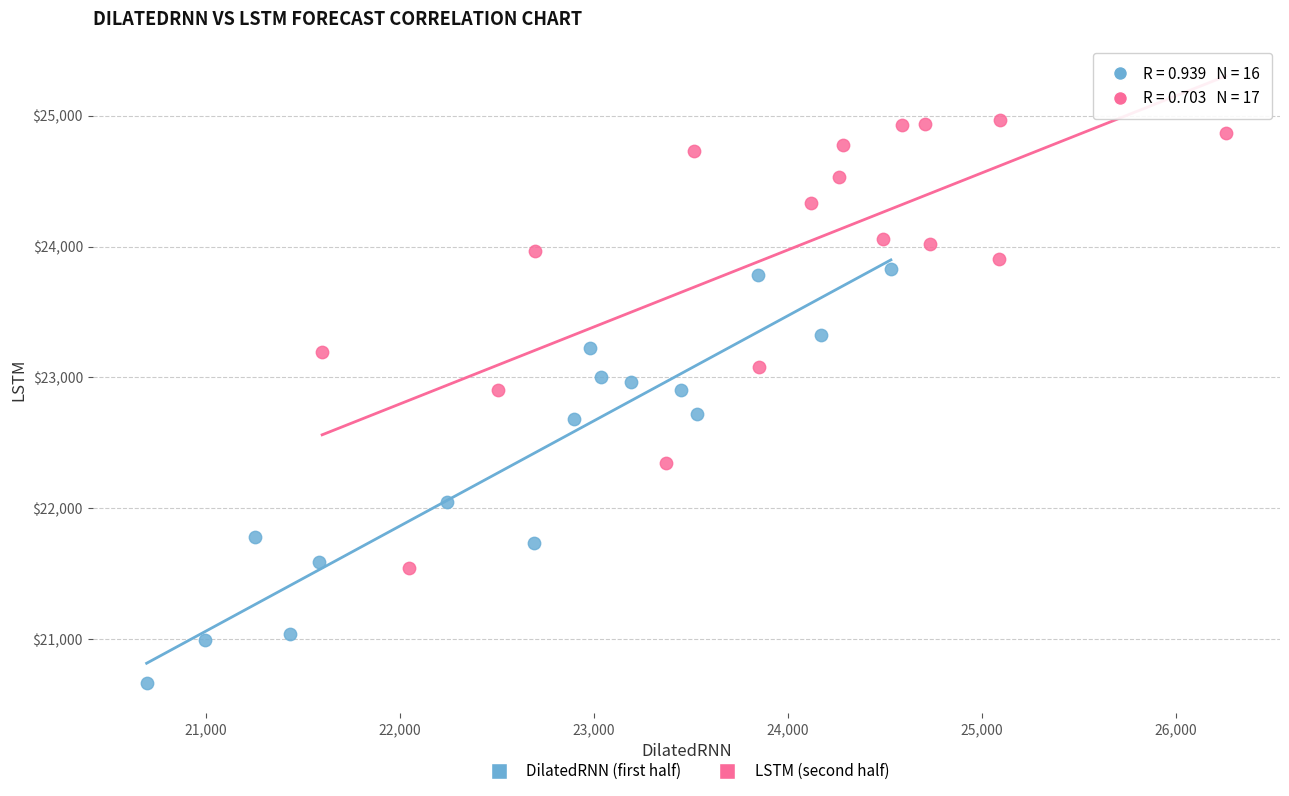

Which series contains the highest Y value?

LSTM (second half)